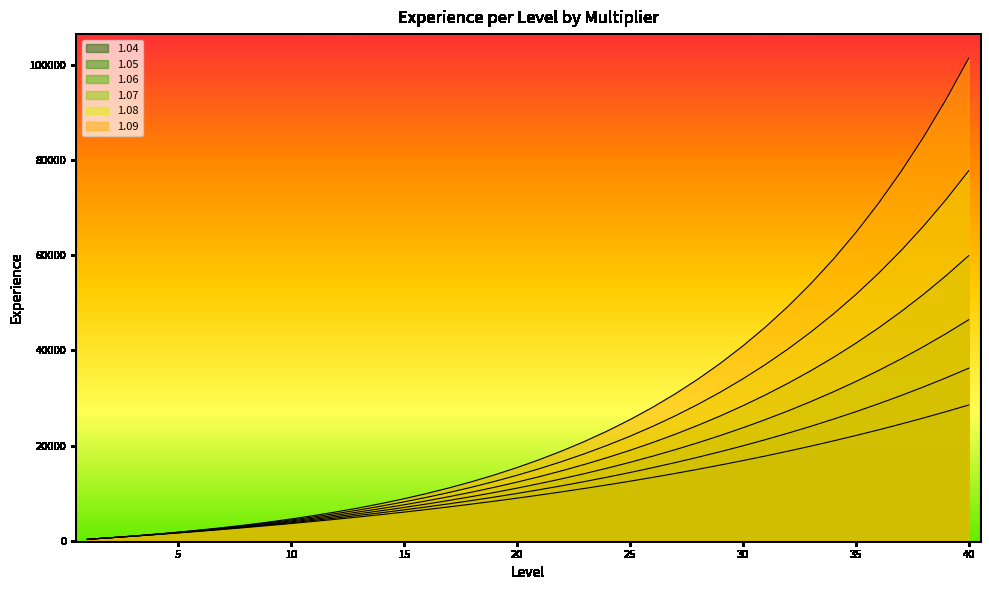

At which label is 1.04 closest to 14403?

27